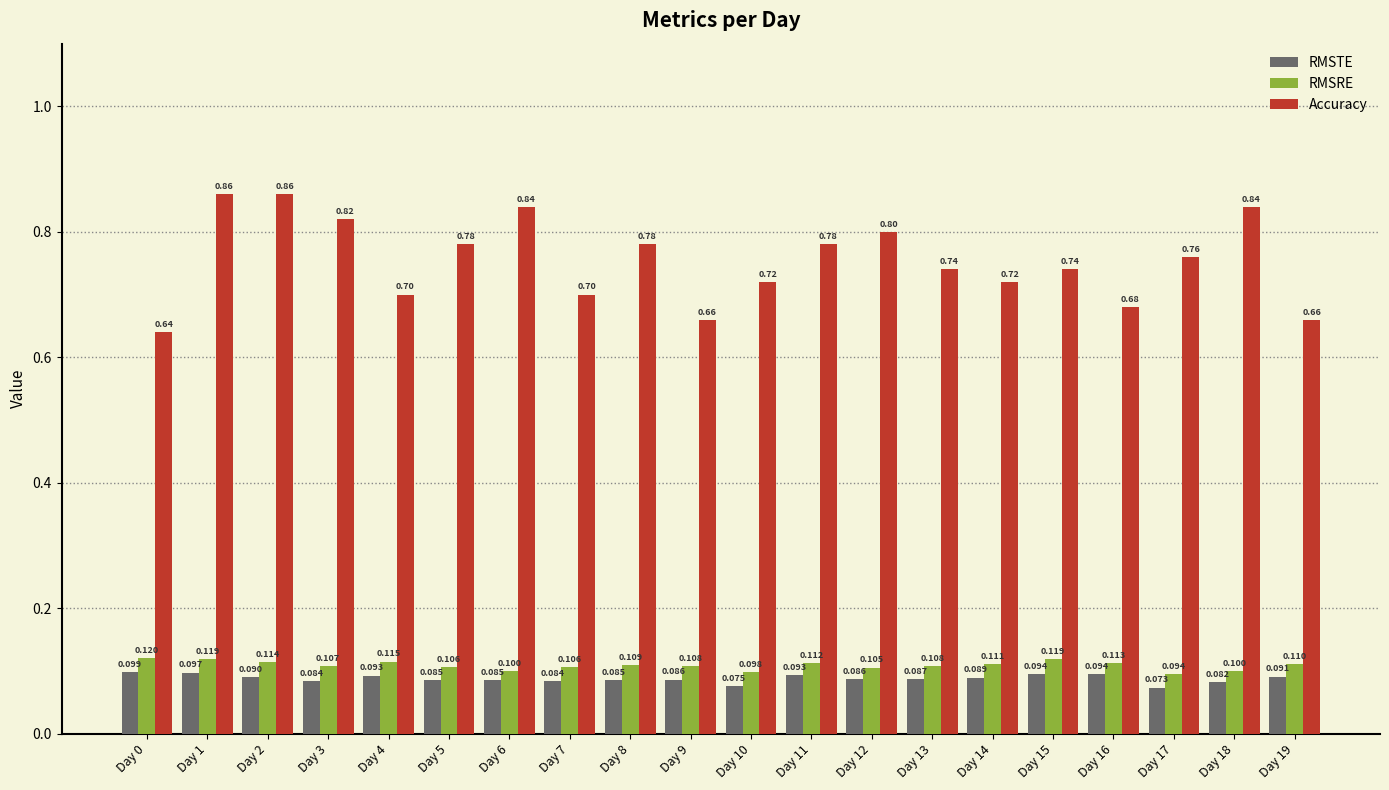

At which label is Accuracy closest to 0?

Day 0